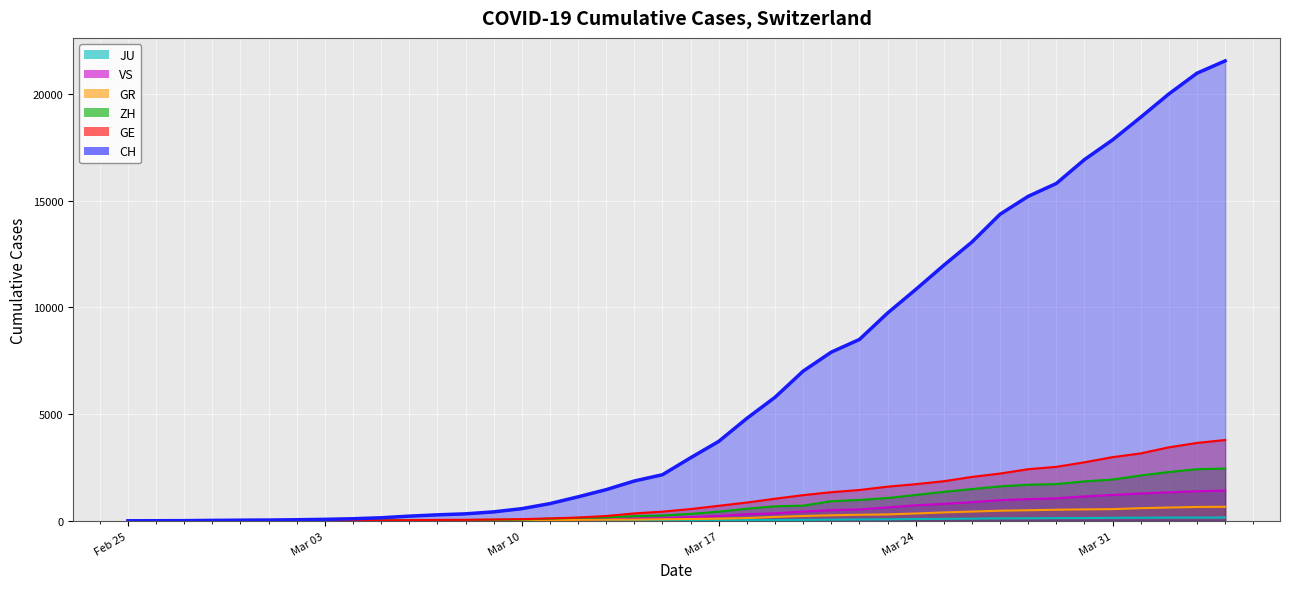

The value of ZH at 2020-02-28 is 2. True or false?

True